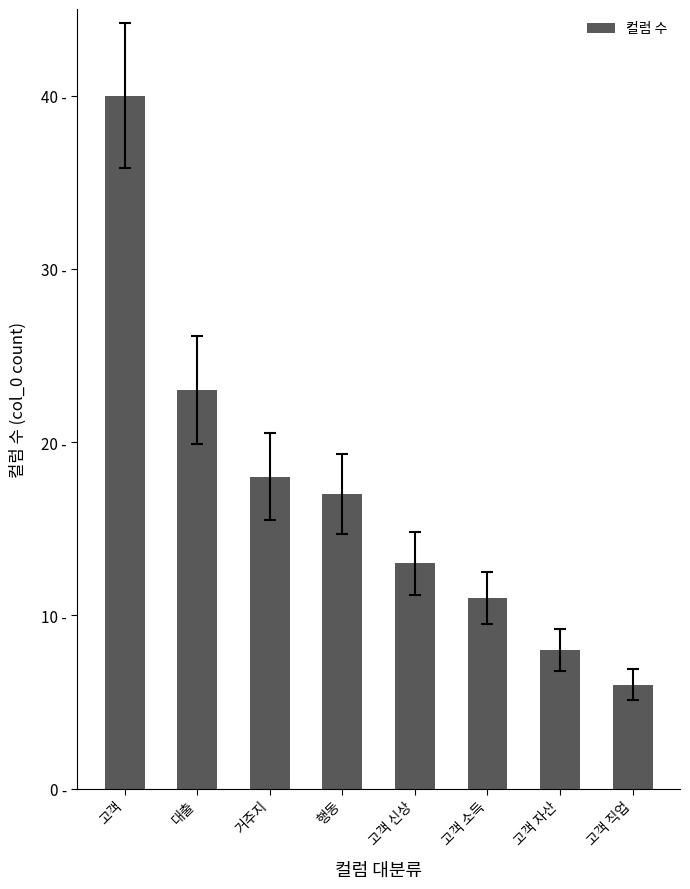

Reading right to left, transcribe all the data shown in this chart.

고객 직업=6	고객 자산=8	고객 소득=11	고객 신상=13	행동=17	거주지=18	대출=23	고객=40